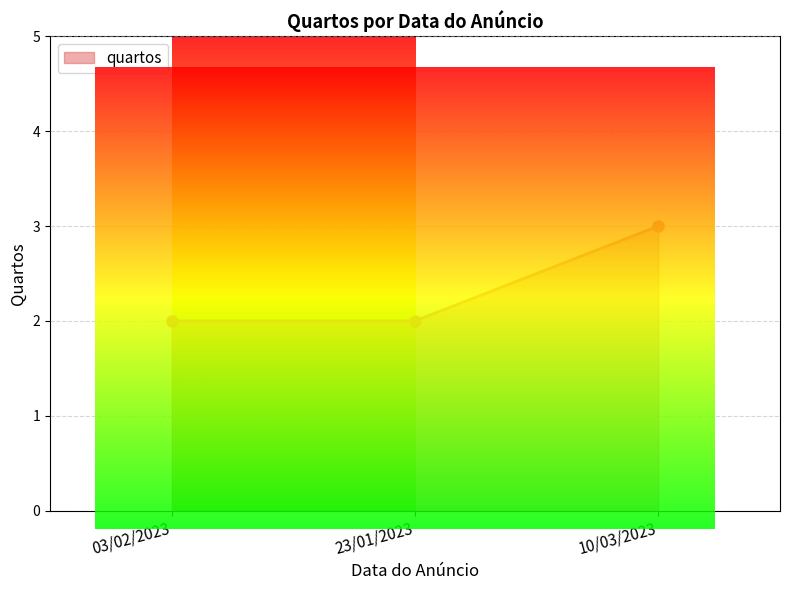

At which category does the chart reach its peak across all series?

10/03/2023